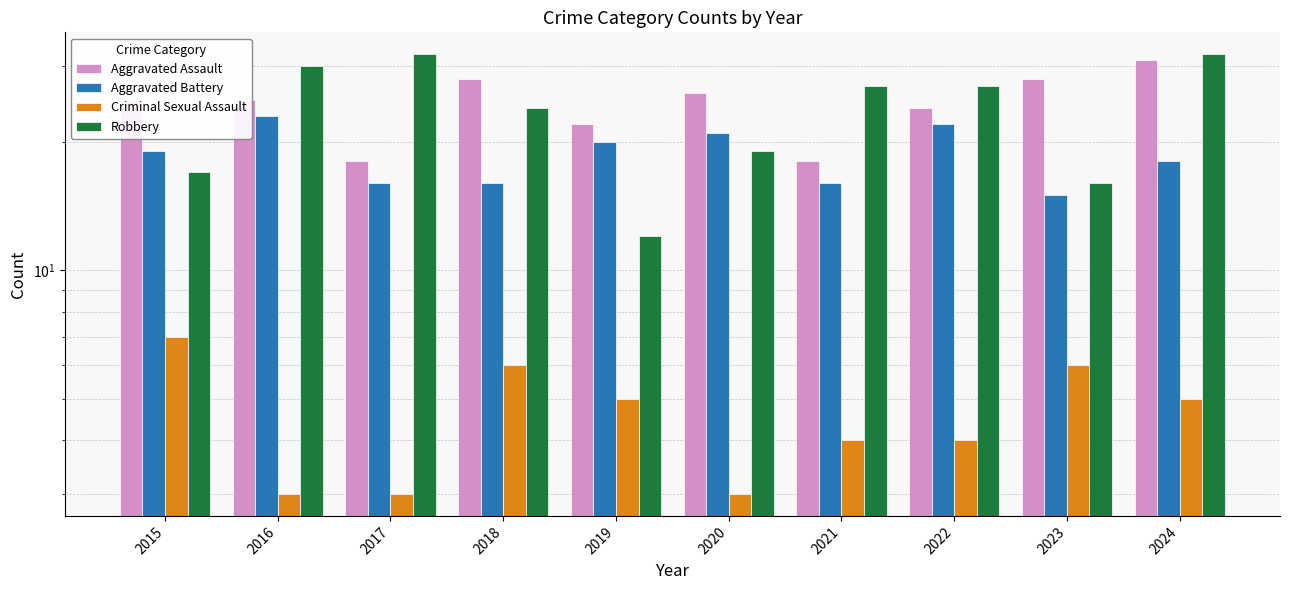

What is the greatest value displayed?

32